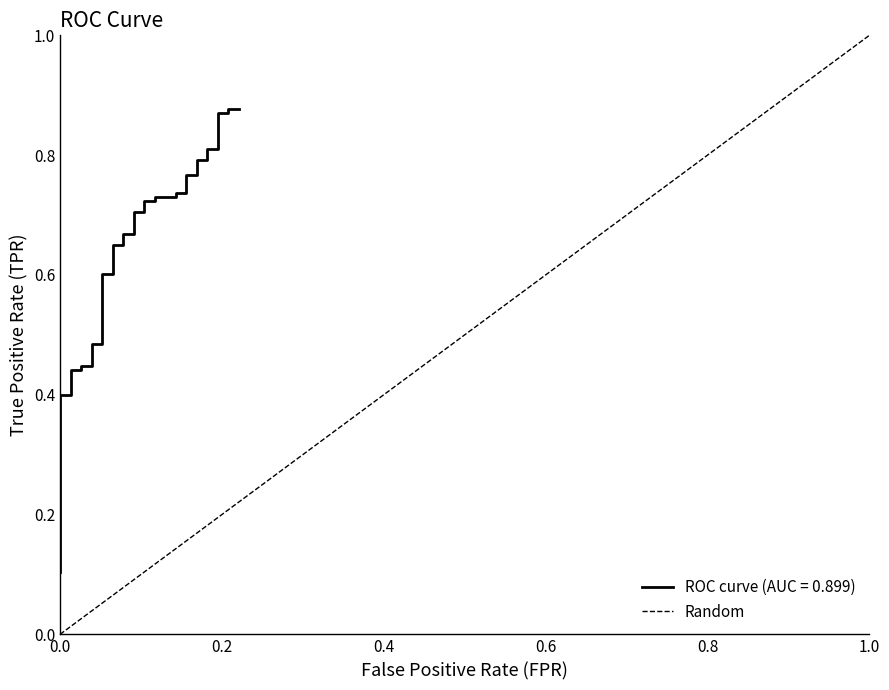

What is the difference between the maximum and minimum values?

1